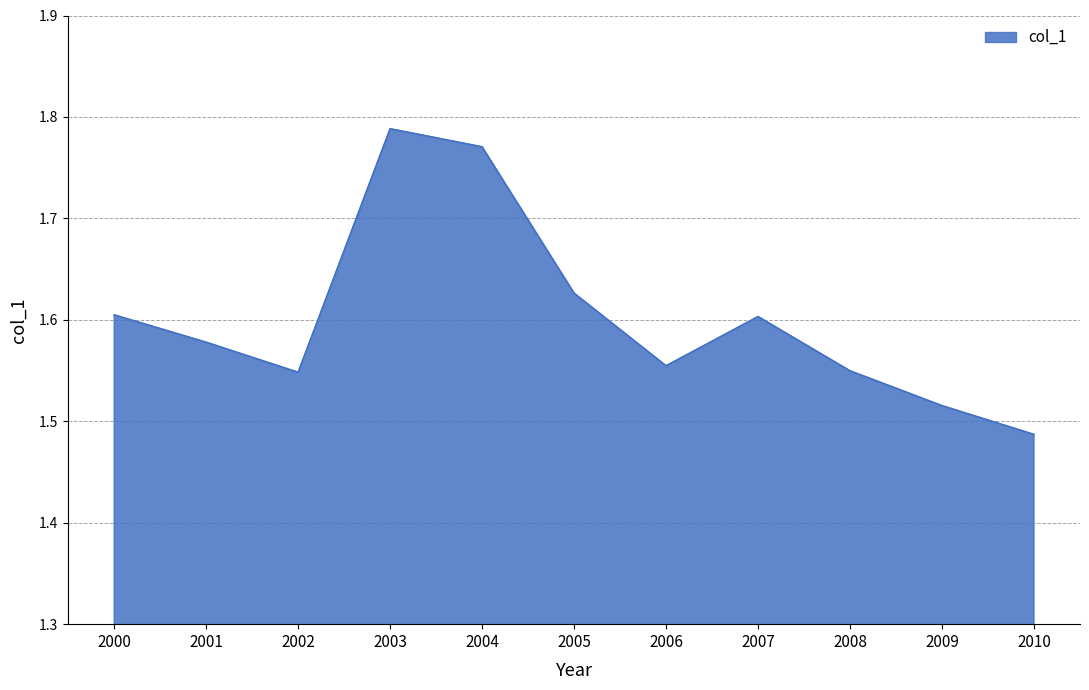

Approximately how many times larger is the value at 2002 compared to 2006?

1.0